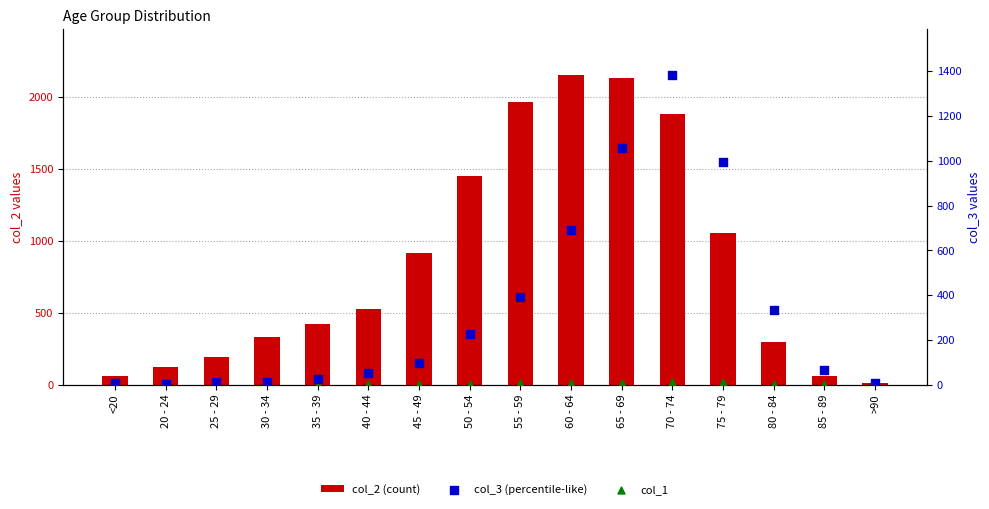

What are all the series names shown in the legend?

col_2 (count), col_3 (percentile-like), col_1